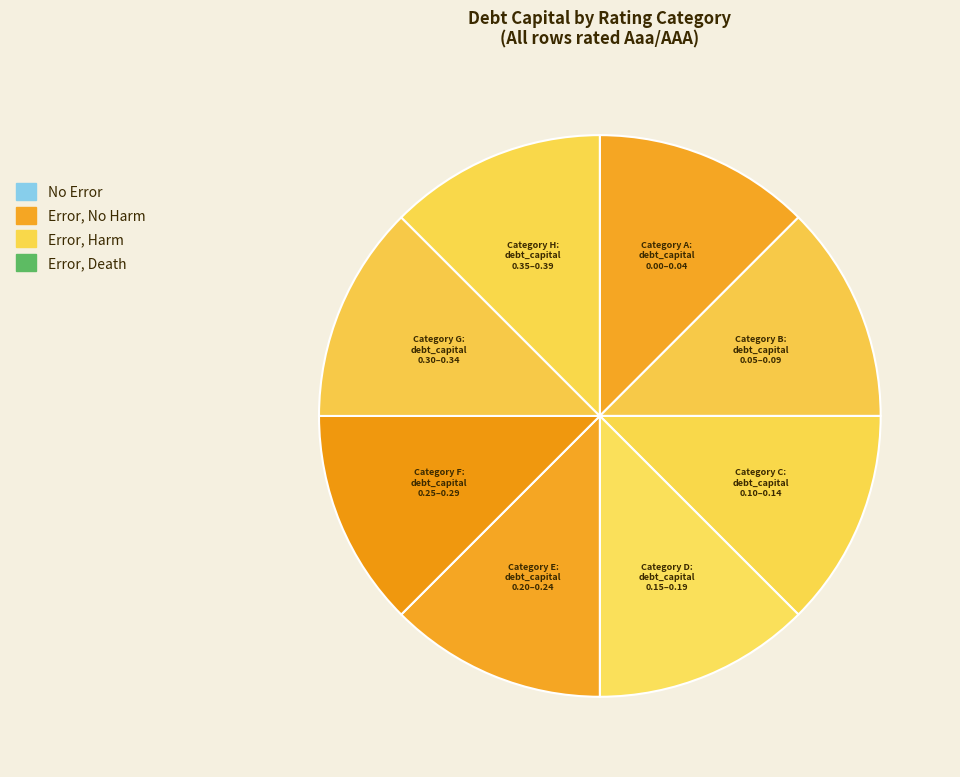

How many segments does this pie chart have?

8